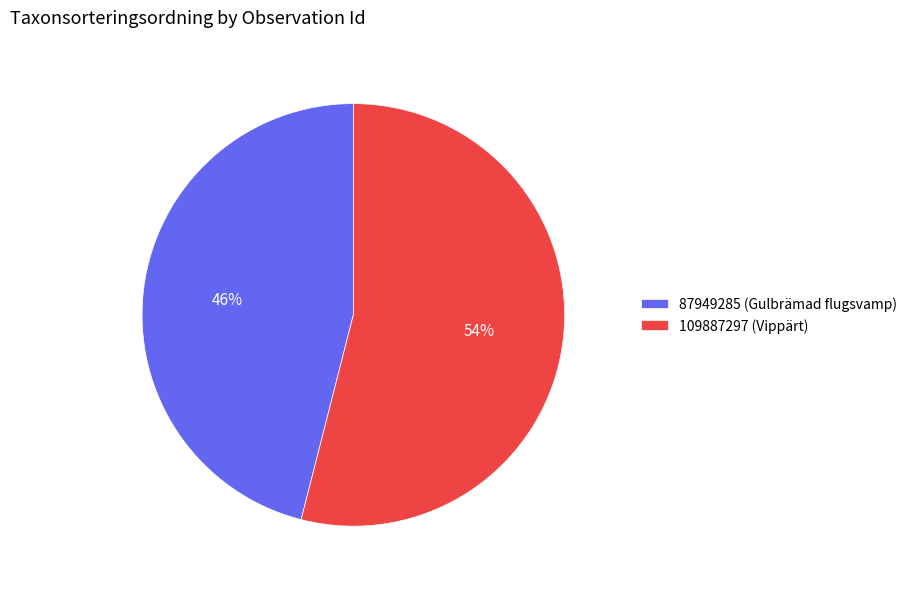

What percentage is the 87949285 (Gulbrämad flugsvamp) slice, to the nearest percent?

46%